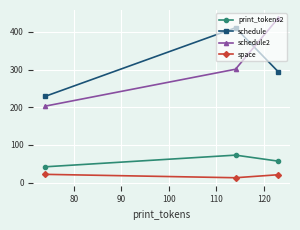

Rank the series by their maximum value, from highest to lowest.

schedule2, schedule, print_tokens2, space